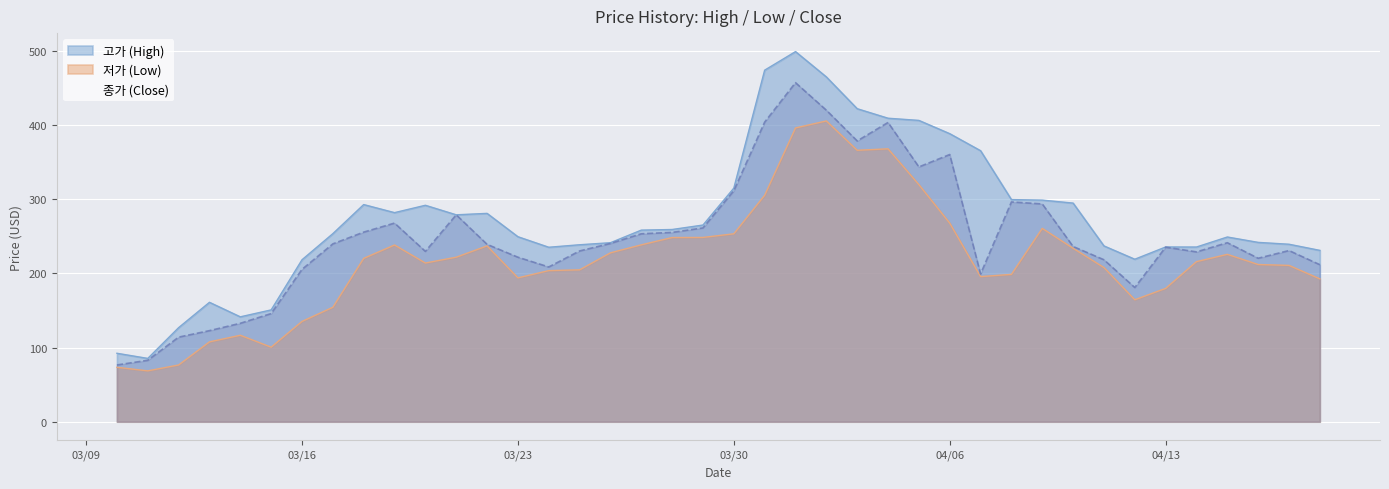

What is the sum of all 고가 (High) values?

10932.8